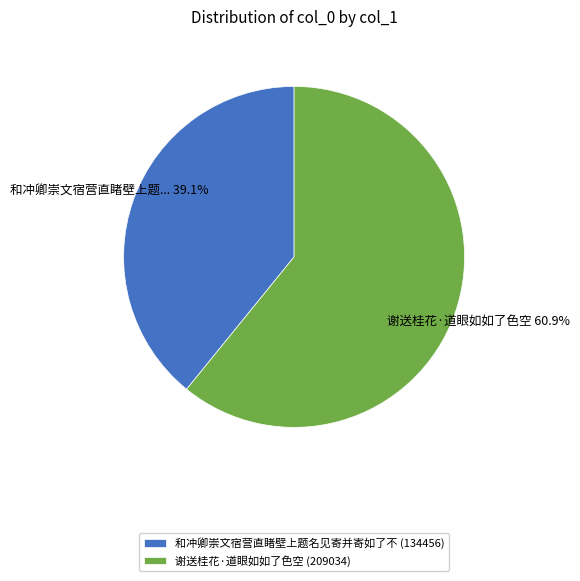

Does 谢送桂花·道眼如如了色空 account for over 50% of the chart?

Yes